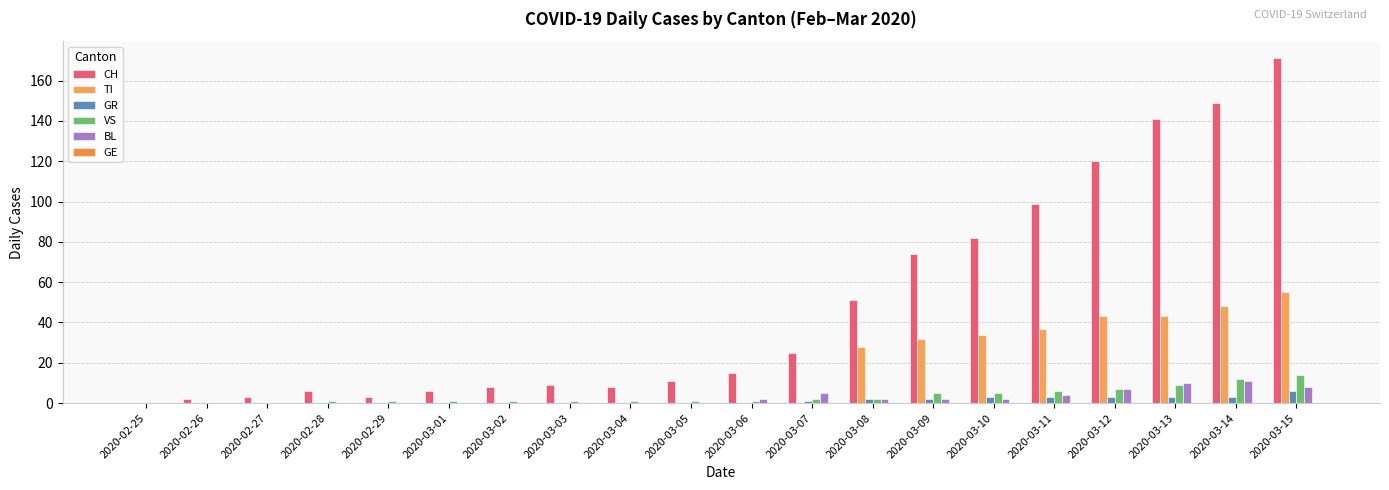

Count the number of data series in this chart.

5